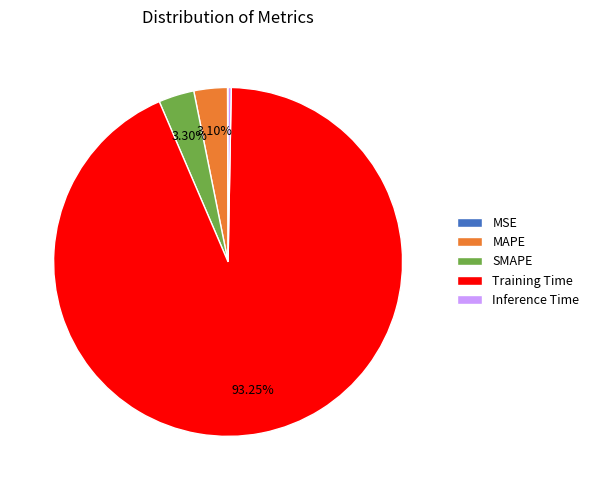

Between Training Time and SMAPE, which is larger?

Training Time